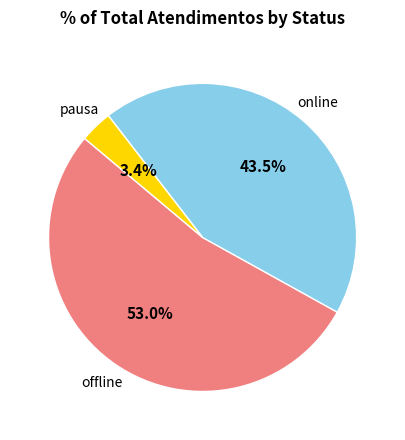

Does any single category account for the majority?

Yes